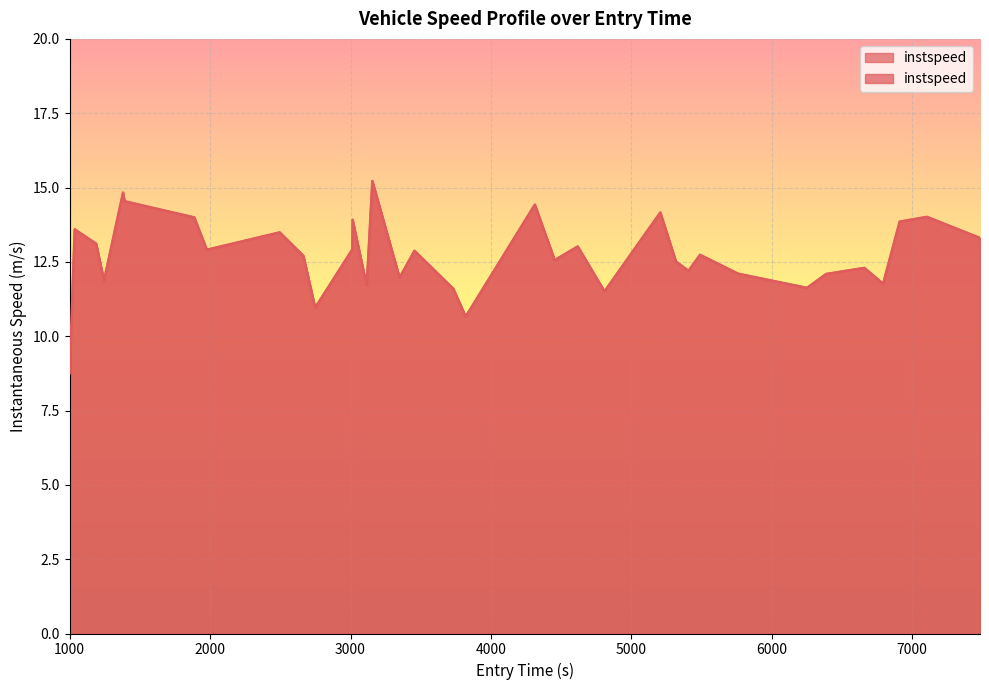

How many values are below 12?

11